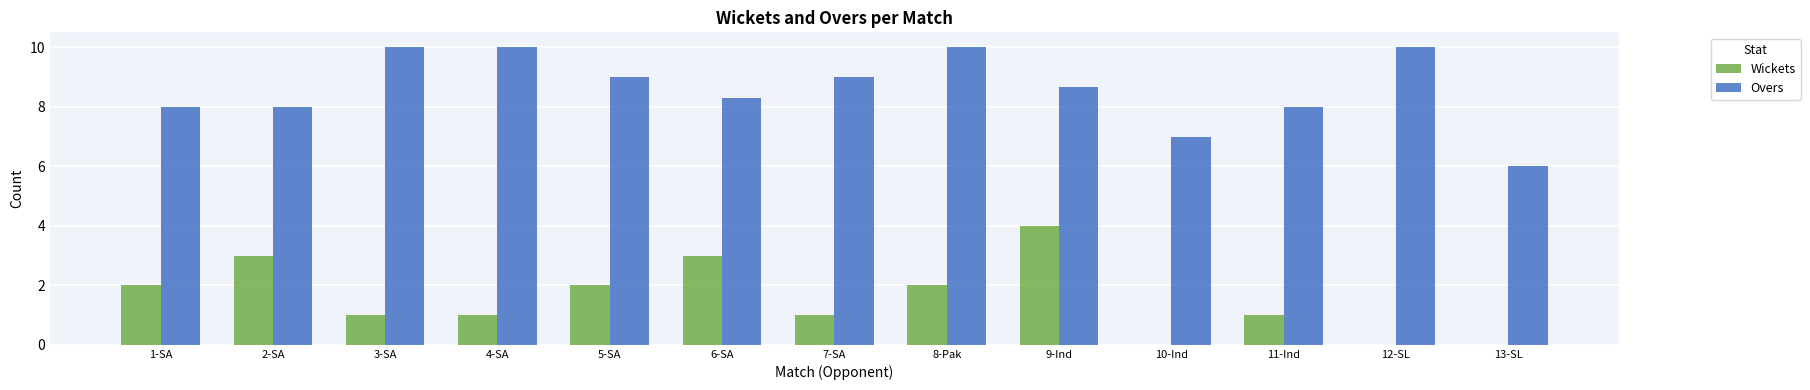

What is the sum of the Overs values at 6-SA and 10-Ind?

15.3